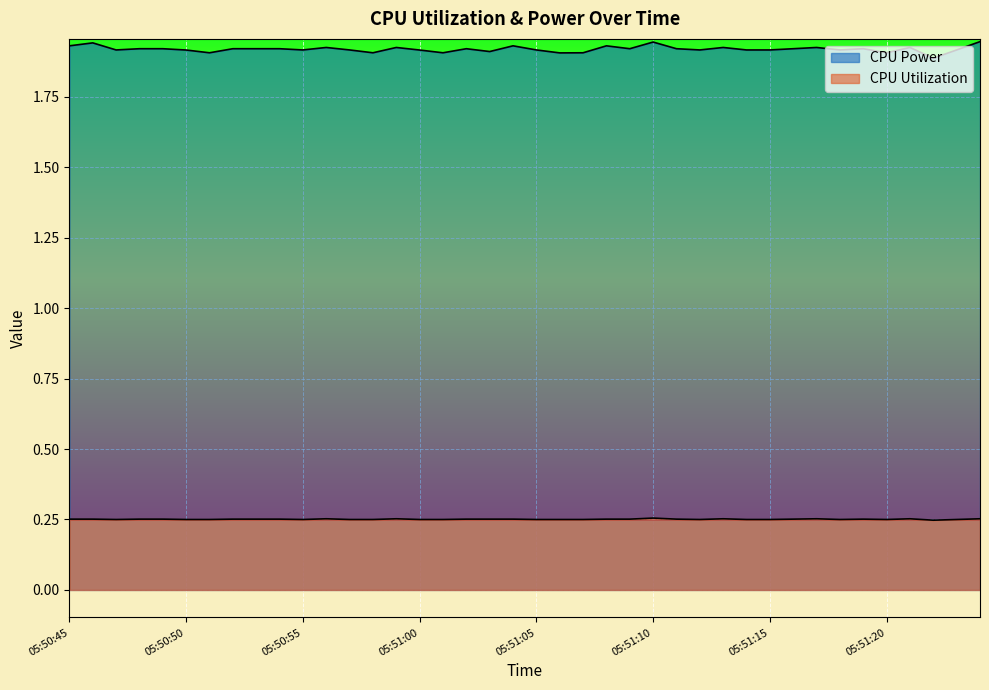

At which category does the chart reach its peak across all series?

05:51:24